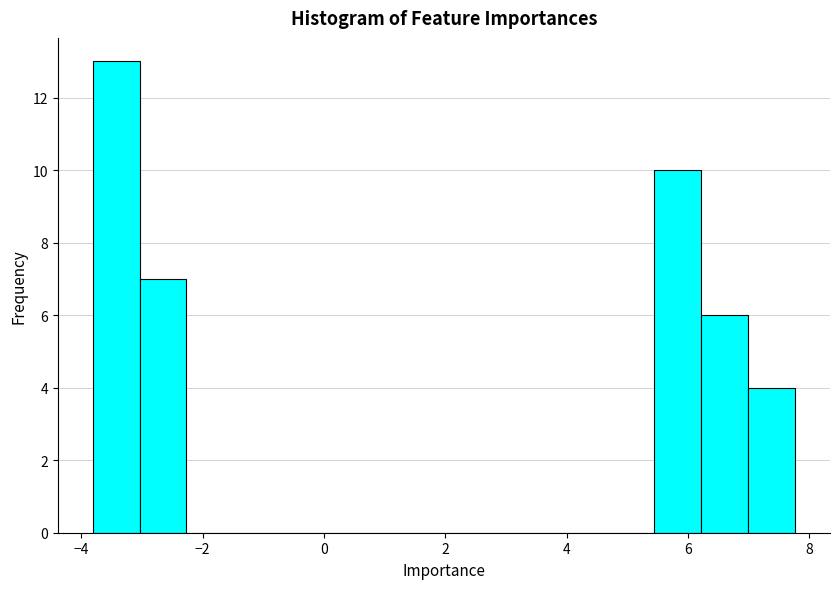

Around what value on the x-axis is the tallest bar? Give the approximate position of its centre, as read against the axis.

-3.4